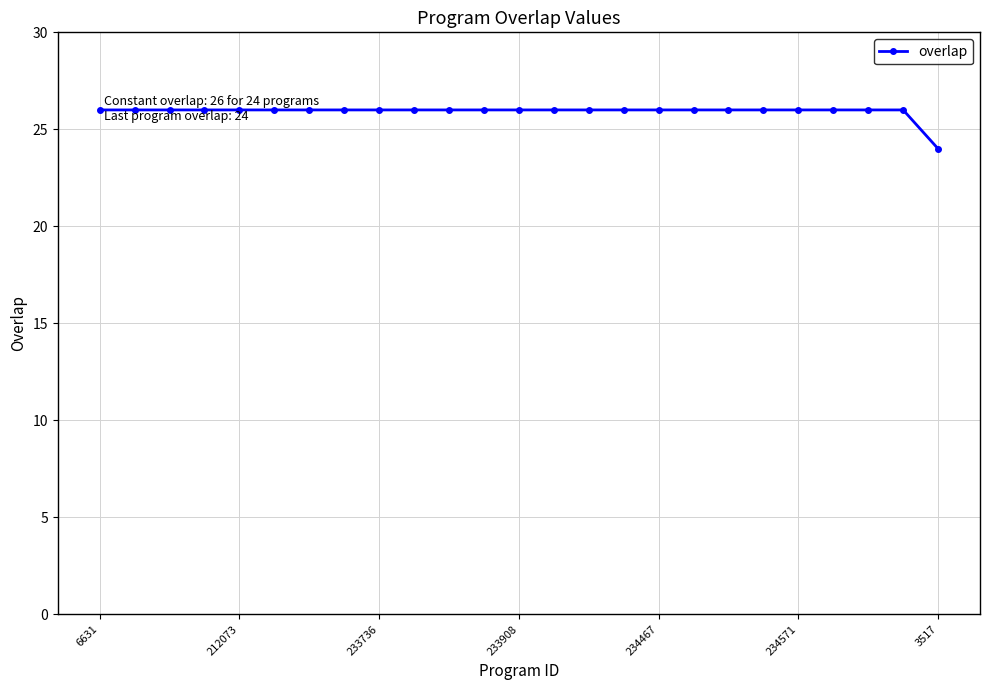

What is the maximum value shown in the chart?

26